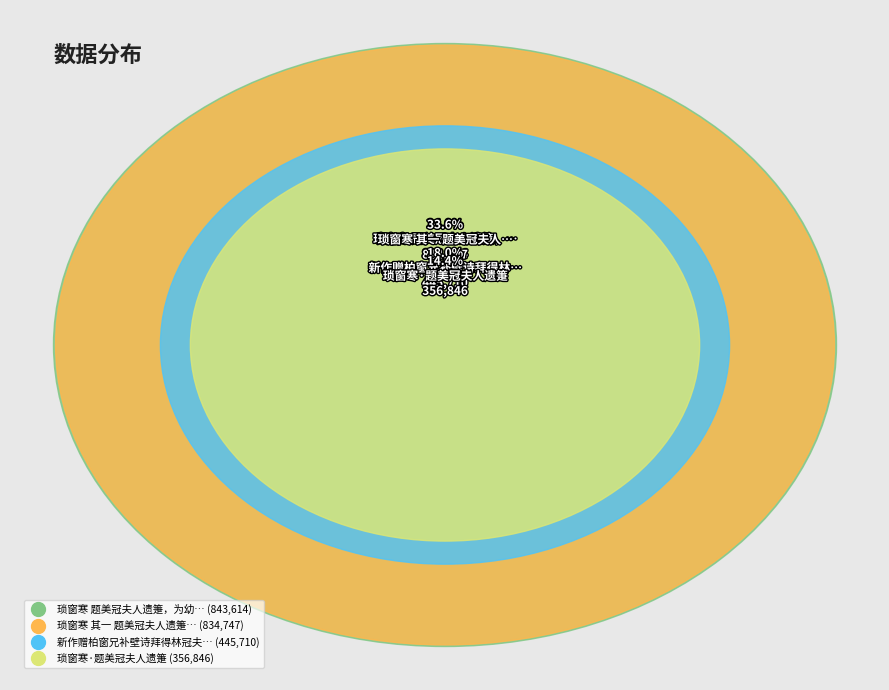

How many slices are in this pie chart?

4